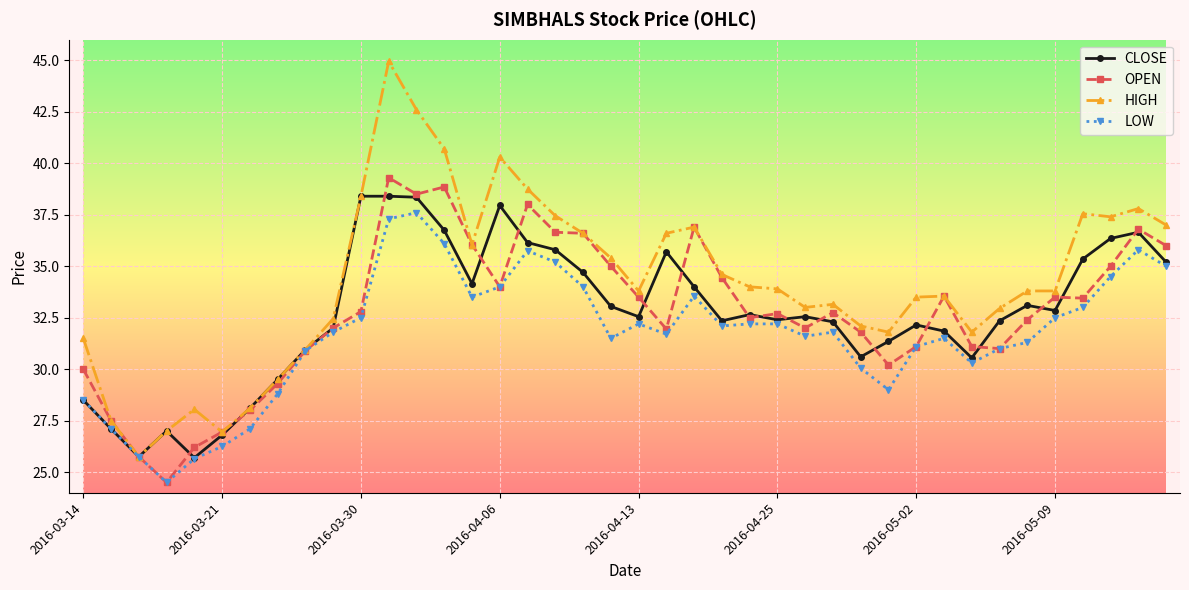

Which series has the largest range (max minus min)?

HIGH